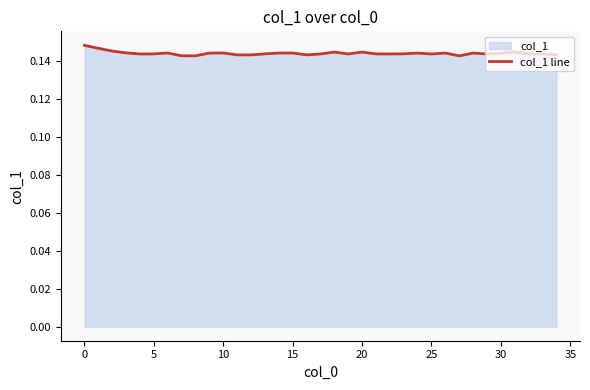

How many interior local valleys (lower than both neighbors) does the data have?

10